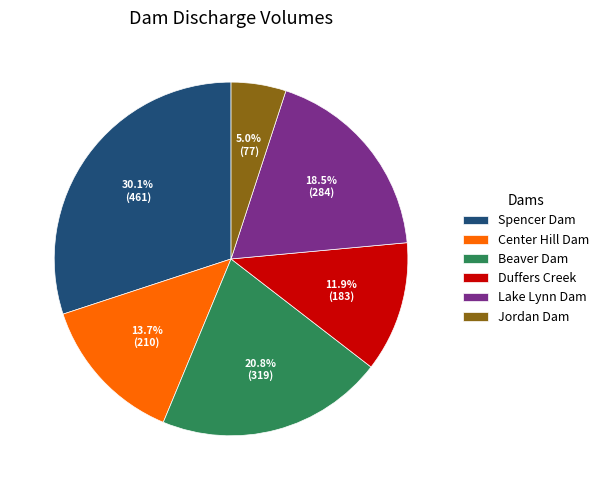

How many slices are in this pie chart?

6